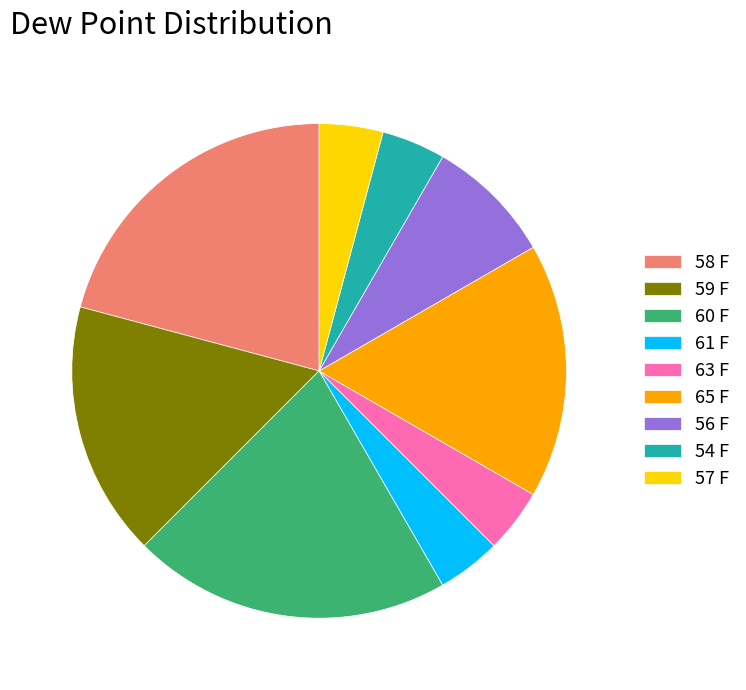

Between 61 F and 58 F, which is larger?

58 F